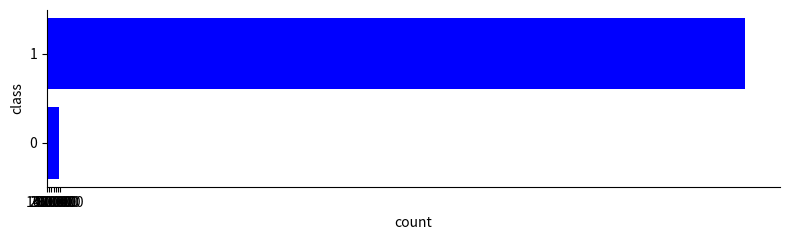

Are the bars grouped side by side (vs. stacked)?

No